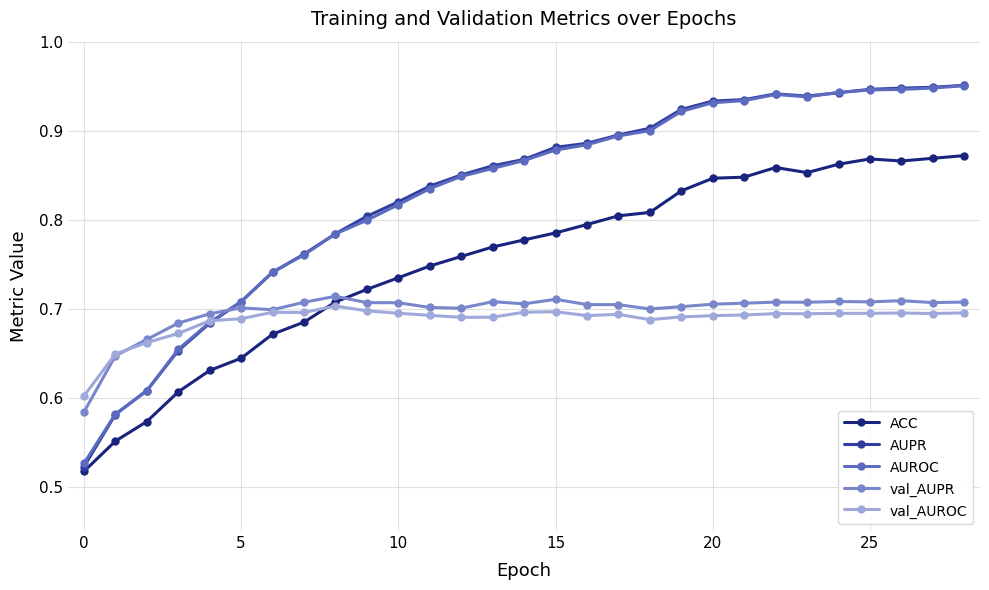

How many lines are shown in the chart?

5